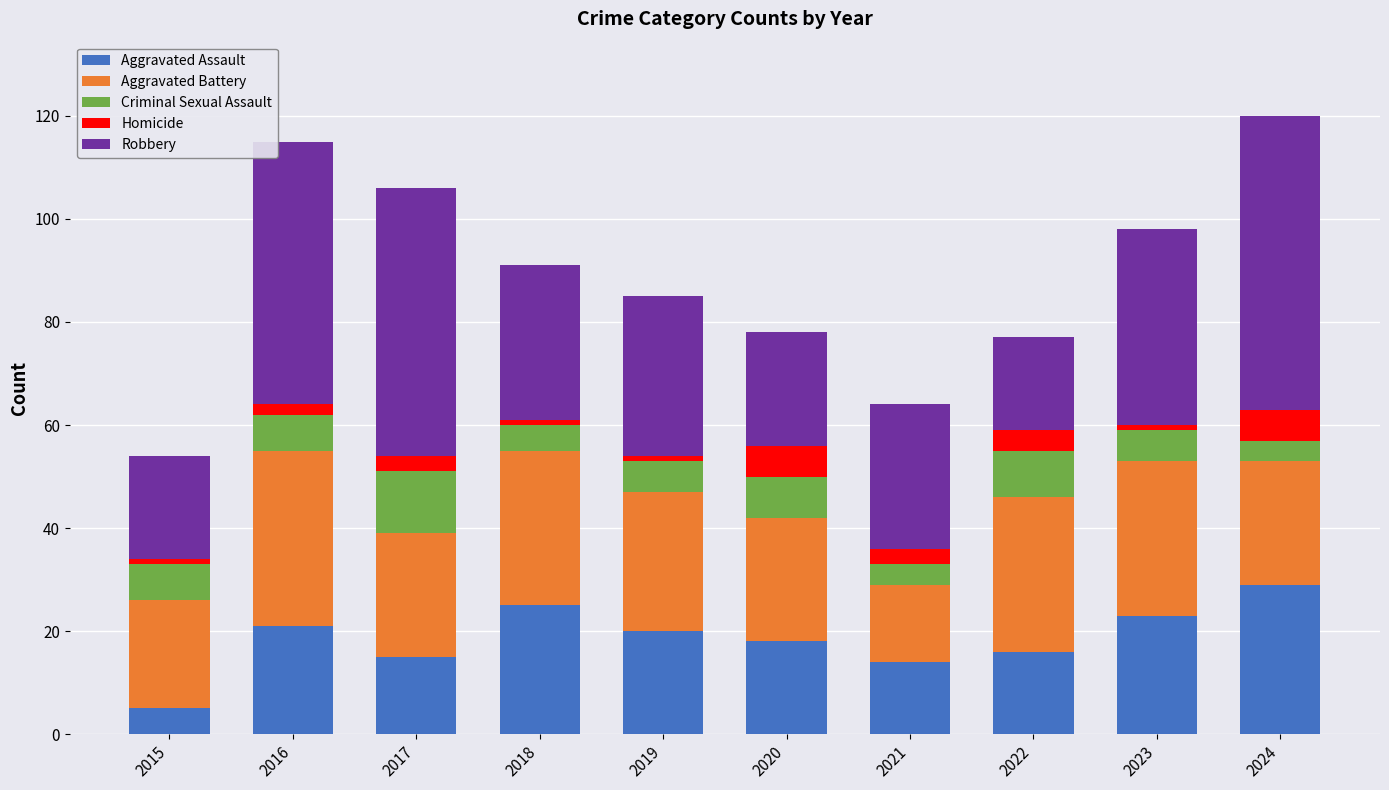

How many data points in Aggravated Assault are less than 20?

5